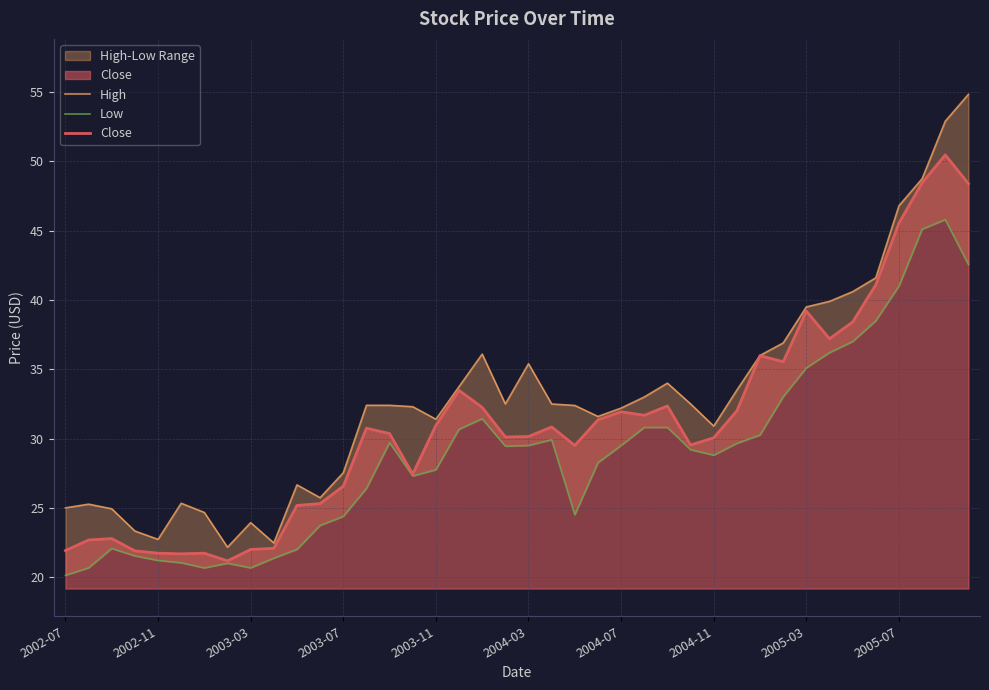

How many values in the Low series are below 29?

19